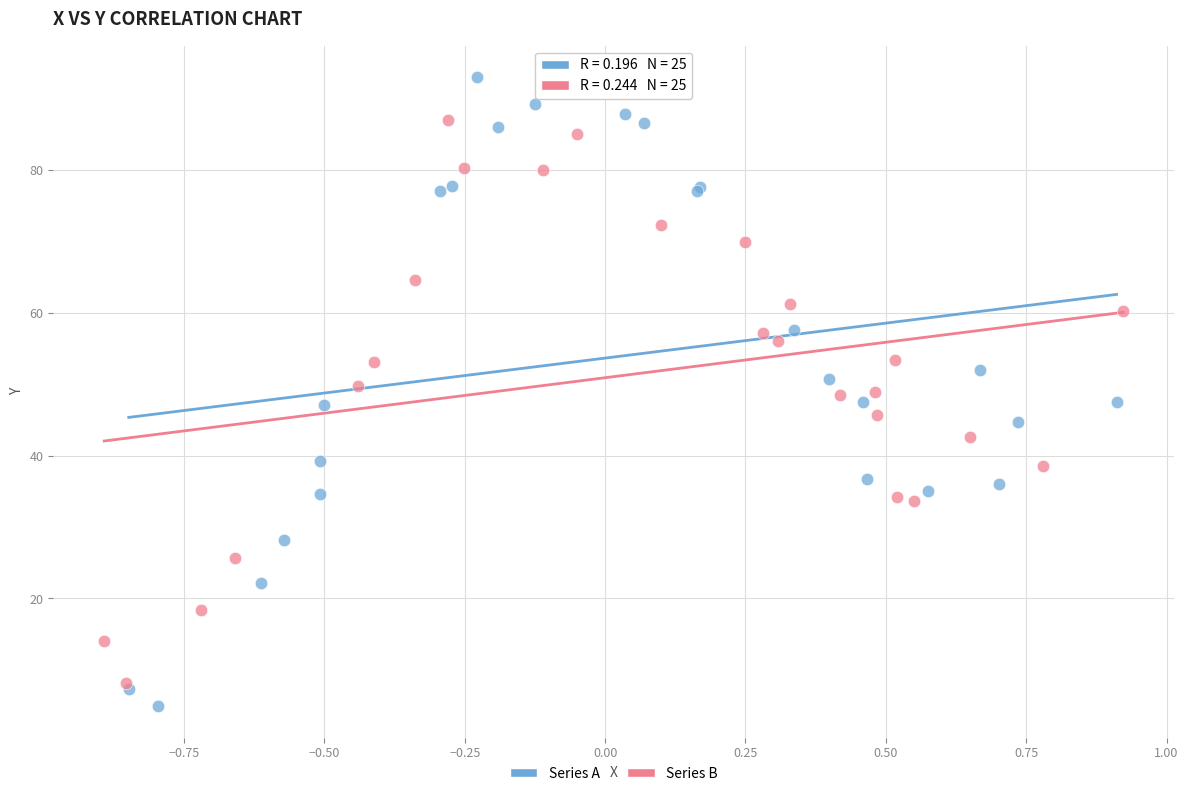

Which series has the widest spread of Y values?

Series A